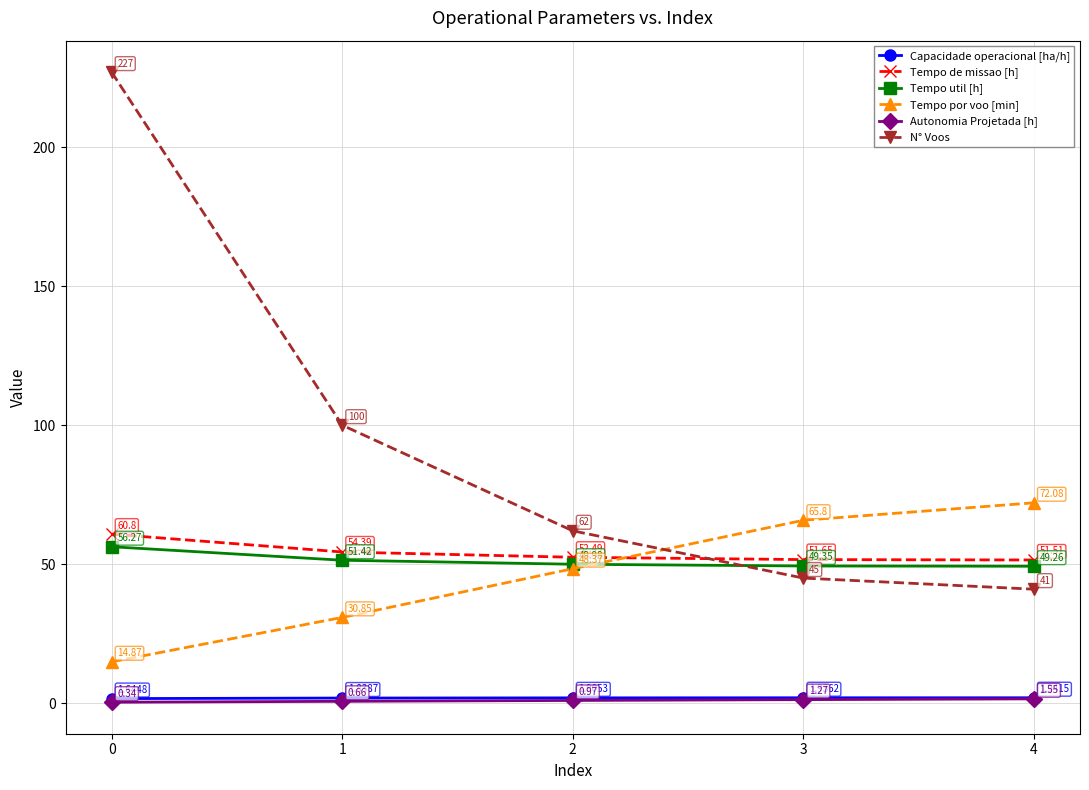

List the labels in order of Autonomia Projetada [h] value, largest first.

4, 3, 2, 1, 0